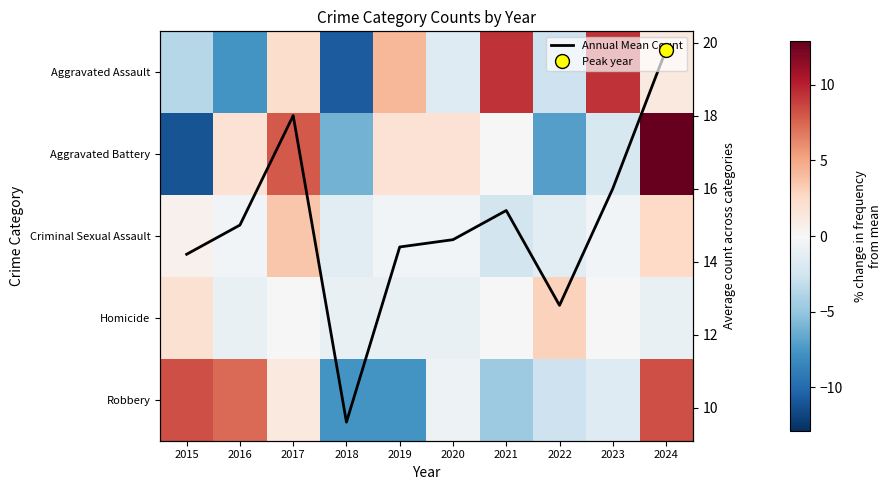

At which label is Aggravated Battery closest to 0?

2021